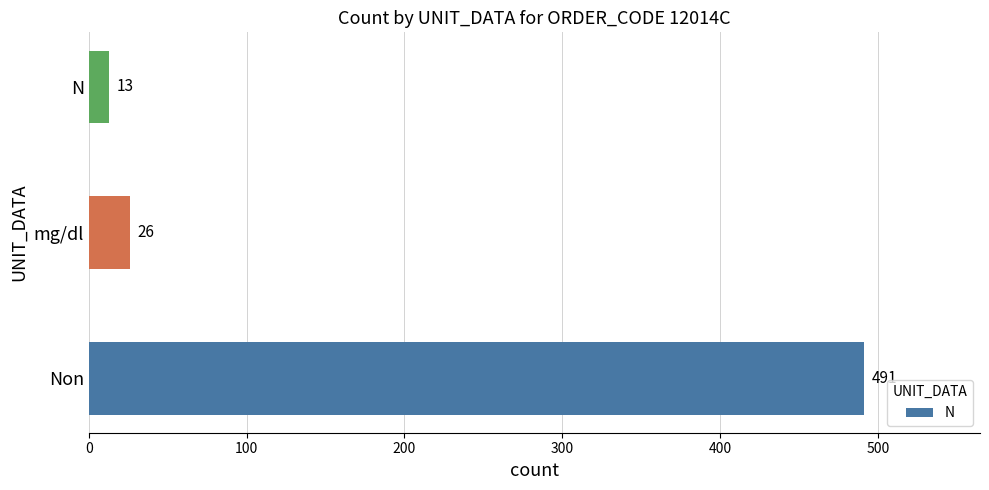

How many values are below 26?

1